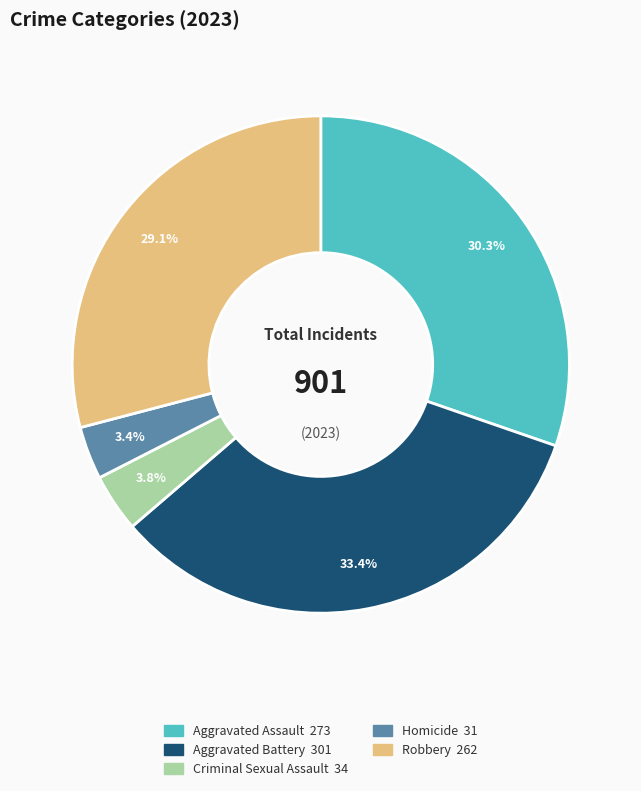

How many slices are in this pie chart?

5